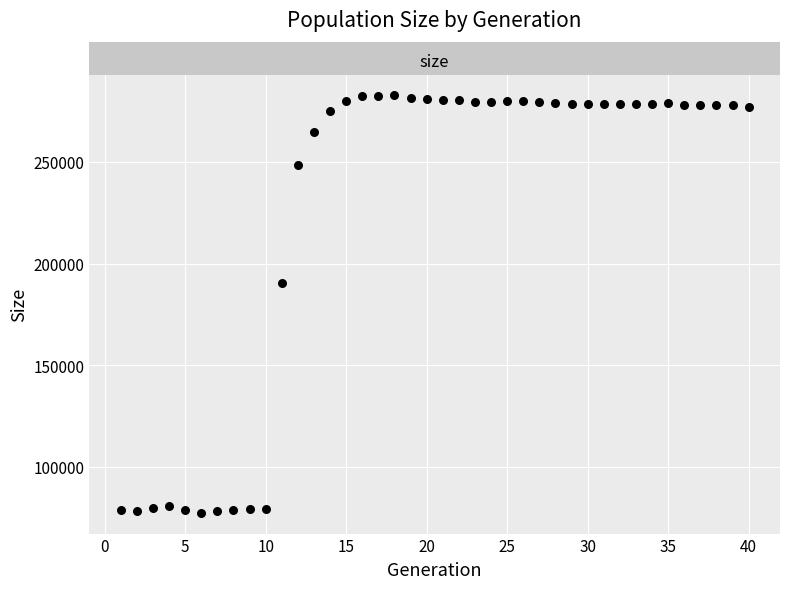

What is the range of X values (max minus min)?

39